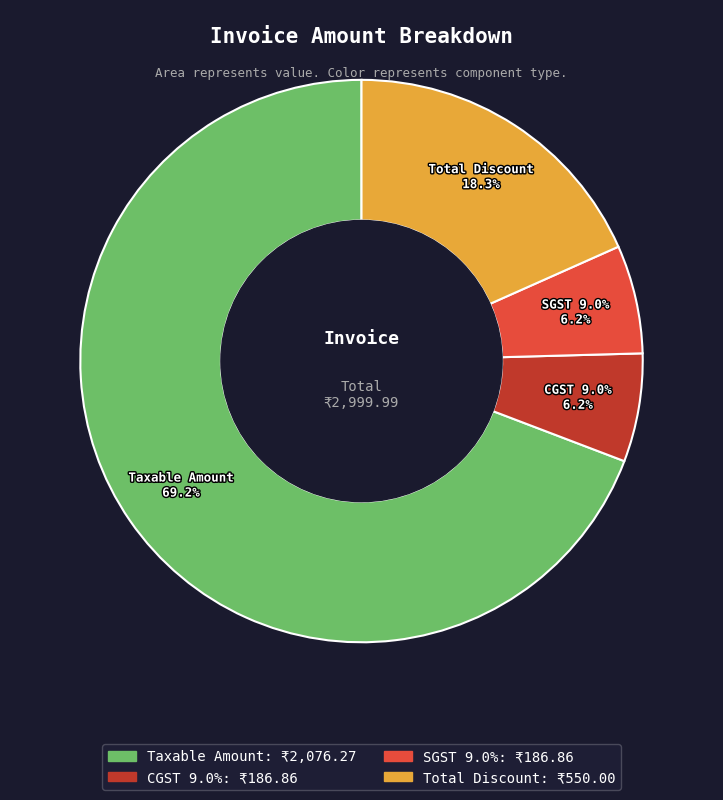

Which category accounts for the majority?

Taxable Amount